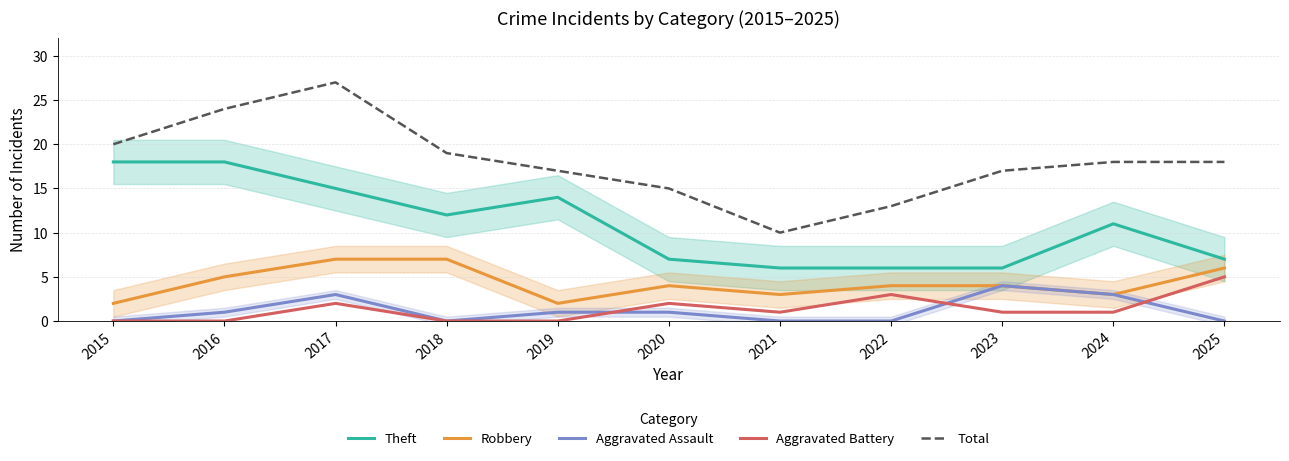

The value of Aggravated Assault at 2024 is 1. True or false?

False